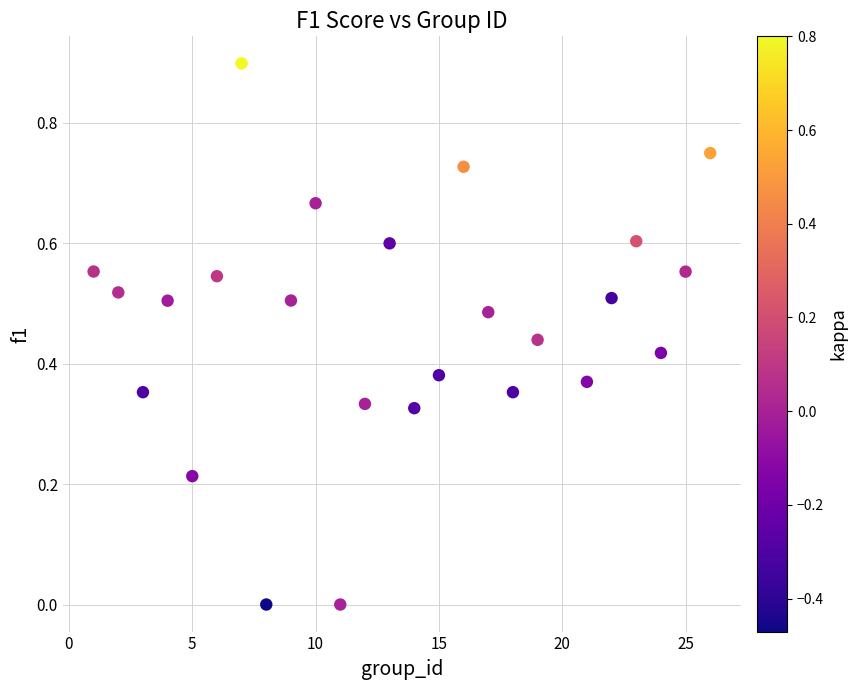

What is the range of X values (max minus min)?

25.0